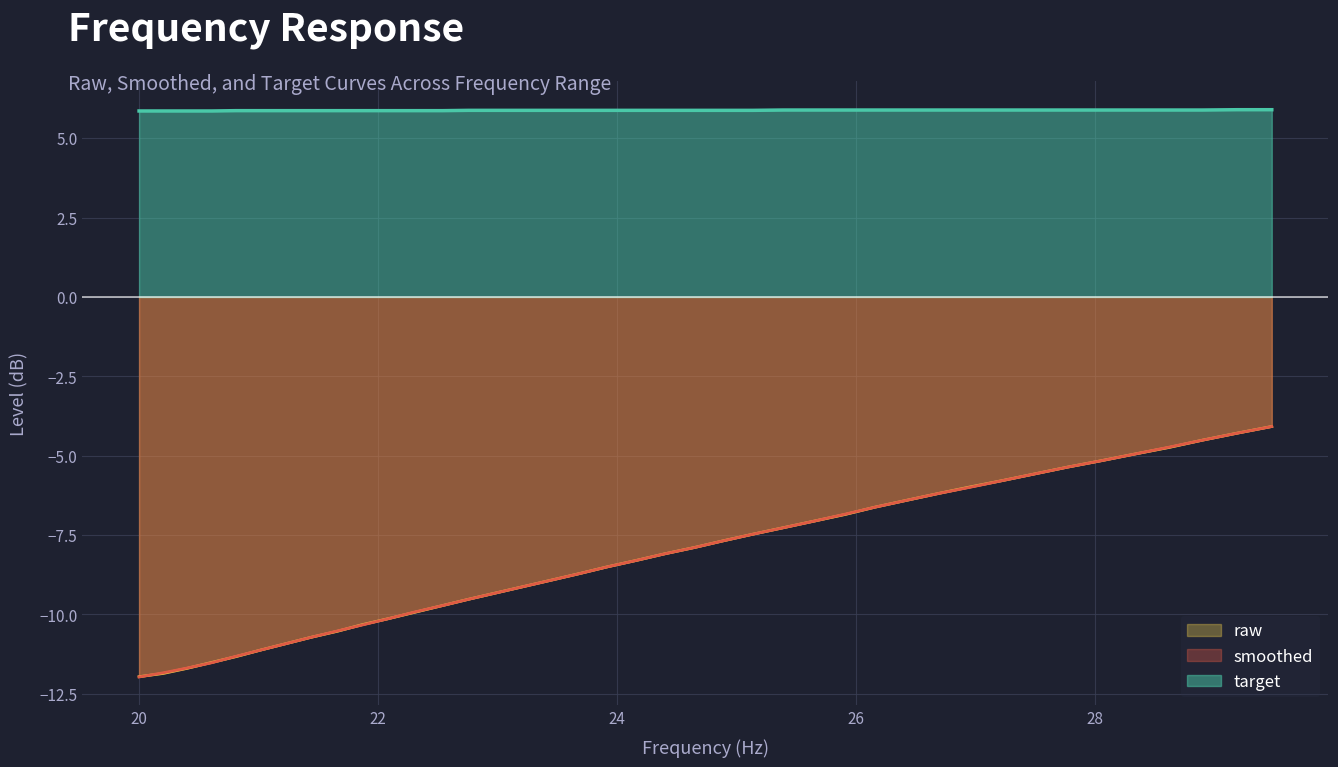

Reading left to right, list all the values displayed in this chart.

raw: 20.0=-12.0	20.2=-11.9	20.4=-11.7	20.61=-11.5	20.81=-11.3	21.02=-11.1	21.23=-10.9	21.44=-10.7	21.66=-10.5	21.87=-10.3	22.09=-10.1	22.31=-9.9	22.54=-9.7	22.76=-9.5	22.99=-9.3	23.22=-9.1	23.45=-8.9	23.69=-8.7	23.92=-8.5	24.16=-8.3	24.4=-8.1	24.65=-7.9	24.89=-7.7	25.14=-7.5	25.39=-7.3	25.65=-7.1	25.91=-6.8	26.16=-6.6	26.43=-6.4	26.69=-6.2	26.96=-6.0	27.23=-5.8	27.5=-5.6	27.77=-5.4	28.05=-5.2	28.33=-5.0	28.62=-4.7	28.9=-4.5	29.19=-4.3	29.48=-4.1
smoothed: 20.0=-12.0	20.2=-11.8	20.4=-11.7	20.61=-11.5	20.81=-11.3	21.02=-11.1	21.23=-10.9	21.44=-10.7	21.66=-10.5	21.87=-10.3	22.09=-10.1	22.31=-9.9	22.54=-9.7	22.76=-9.5	22.99=-9.3	23.22=-9.1	23.45=-8.9	23.69=-8.7	23.92=-8.5	24.16=-8.3	24.4=-8.1	24.65=-7.9	24.89=-7.7	25.14=-7.5	25.39=-7.3	25.65=-7.1	25.91=-6.8	26.16=-6.6	26.43=-6.4	26.69=-6.2	26.96=-6.0	27.23=-5.8	27.5=-5.6	27.77=-5.4	28.05=-5.2	28.33=-5.0	28.62=-4.7	28.9=-4.5	29.19=-4.3	29.48=-4.1
target: 20.0=5.9	20.2=5.9	20.4=5.9	20.61=5.9	20.81=5.9	21.02=5.9	21.23=5.9	21.44=5.9	21.66=5.9	21.87=5.9	22.09=5.9	22.31=5.9	22.54=5.9	22.76=5.9	22.99=5.9	23.22=5.9	23.45=5.9	23.69=5.9	23.92=5.9	24.16=5.9	24.4=5.9	24.65=5.9	24.89=5.9	25.14=5.9	25.39=5.9	25.65=5.9	25.91=5.9	26.16=5.9	26.43=5.9	26.69=5.9	26.96=5.9	27.23=5.9	27.5=5.9	27.77=5.9	28.05=5.9	28.33=5.9	28.62=5.9	28.9=5.9	29.19=5.9	29.48=5.9